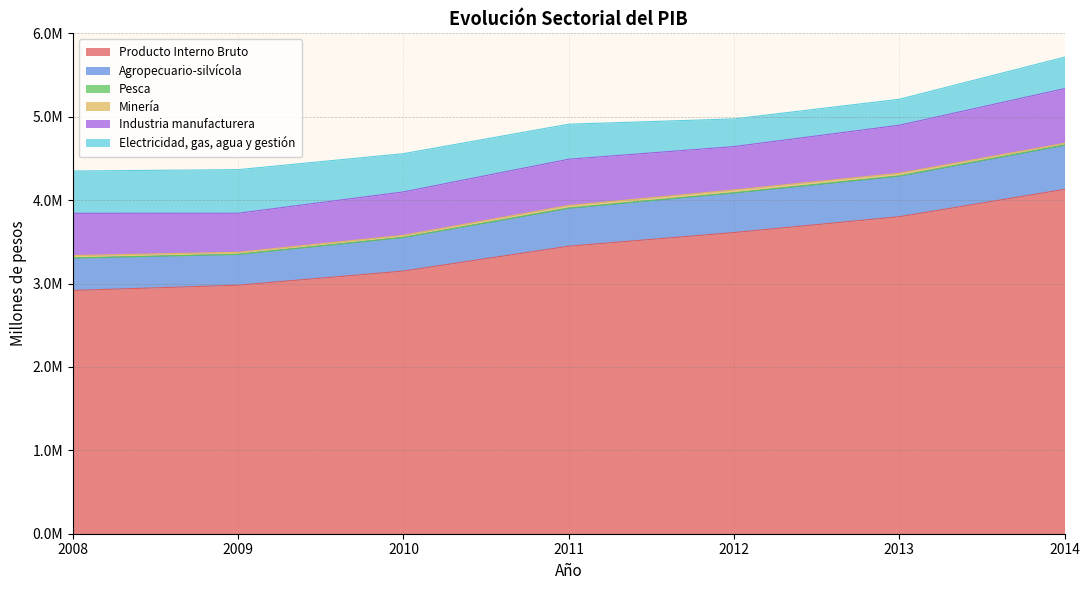

Rank the categories by Electricidad, gas, agua y gestión value from highest to lowest.

2009, 2008, 2010, 2011, 2014, 2012, 2013